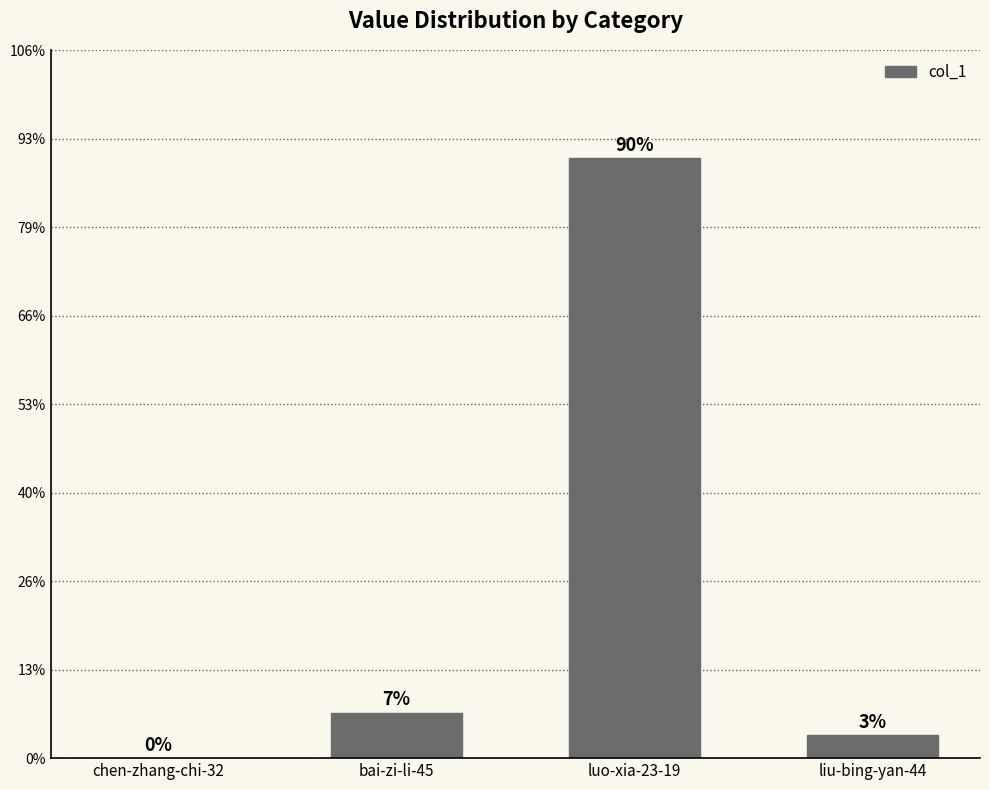

True or false: the data shows 0 at chen-zhang-chi-32.

True